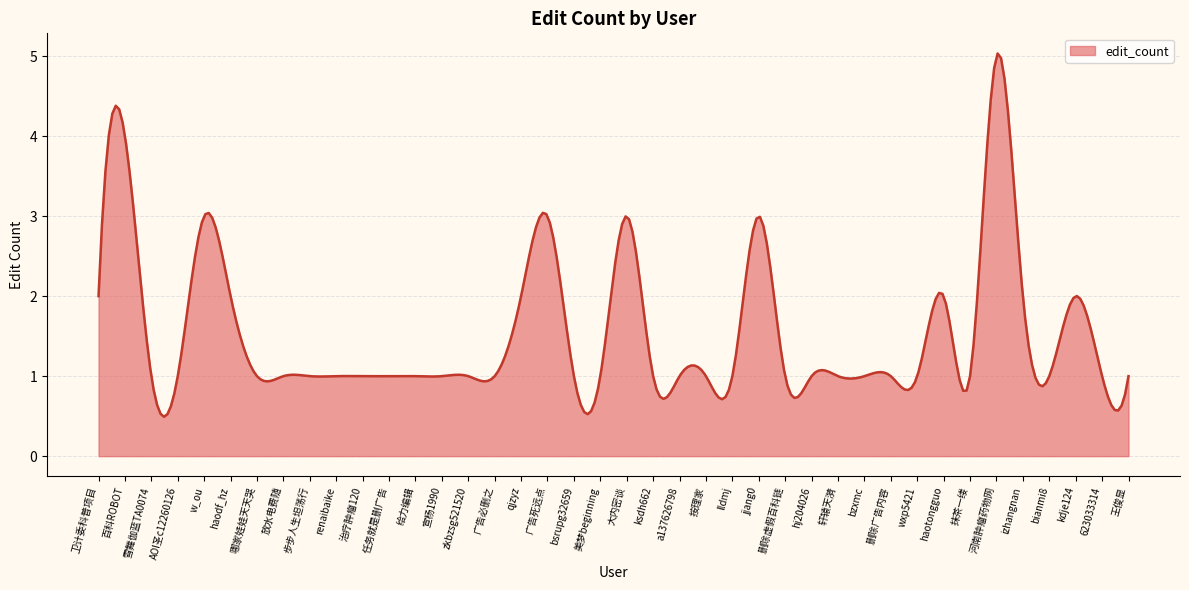

What is the average value?

1.5